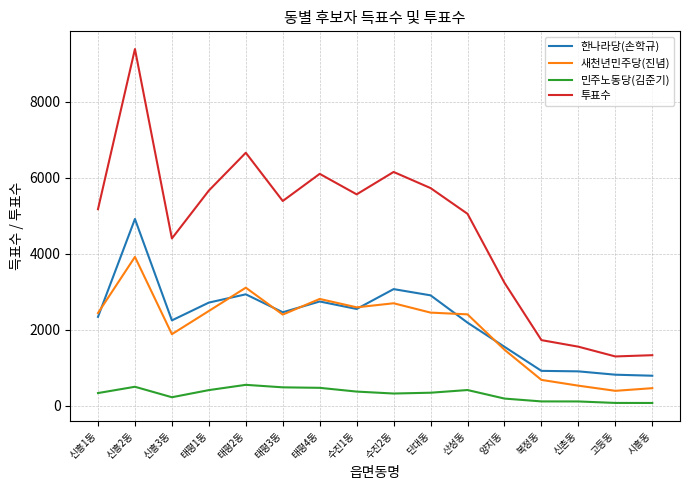

Where is the first local minimum for 한나라당(손학규)?

신흥3동